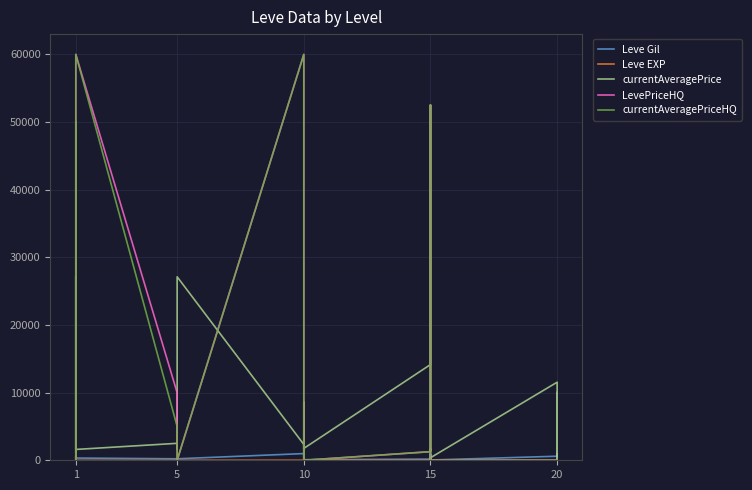

How many positive values does the LevePriceHQ series have?

11